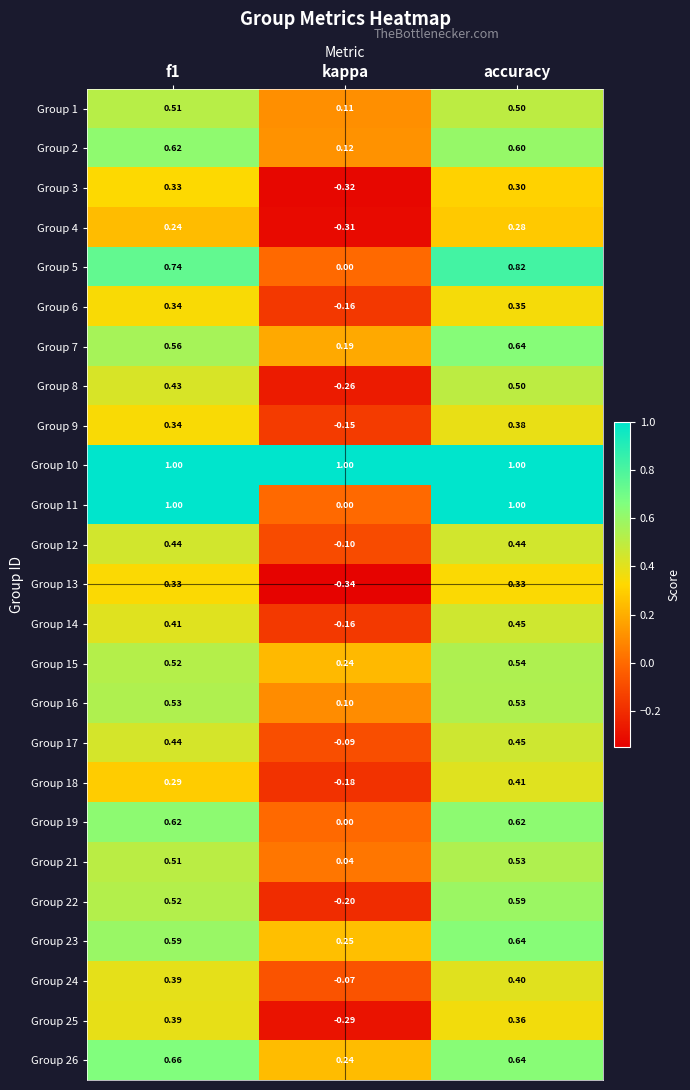

Which category has the lowest value across all series?

kappa